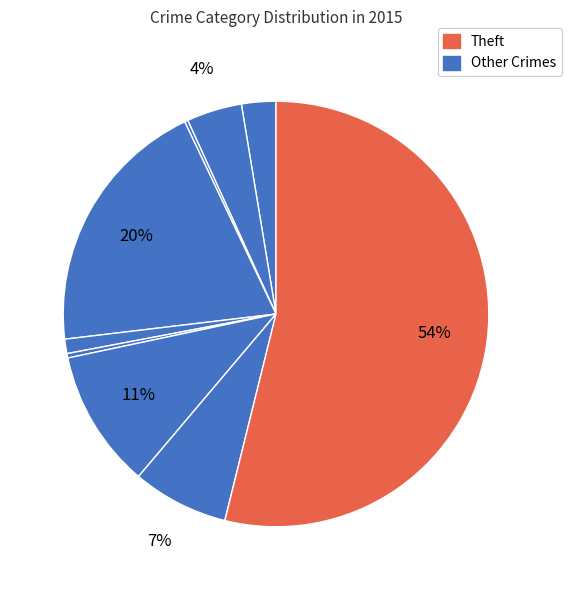

What is the largest slice in the pie chart?

Theft